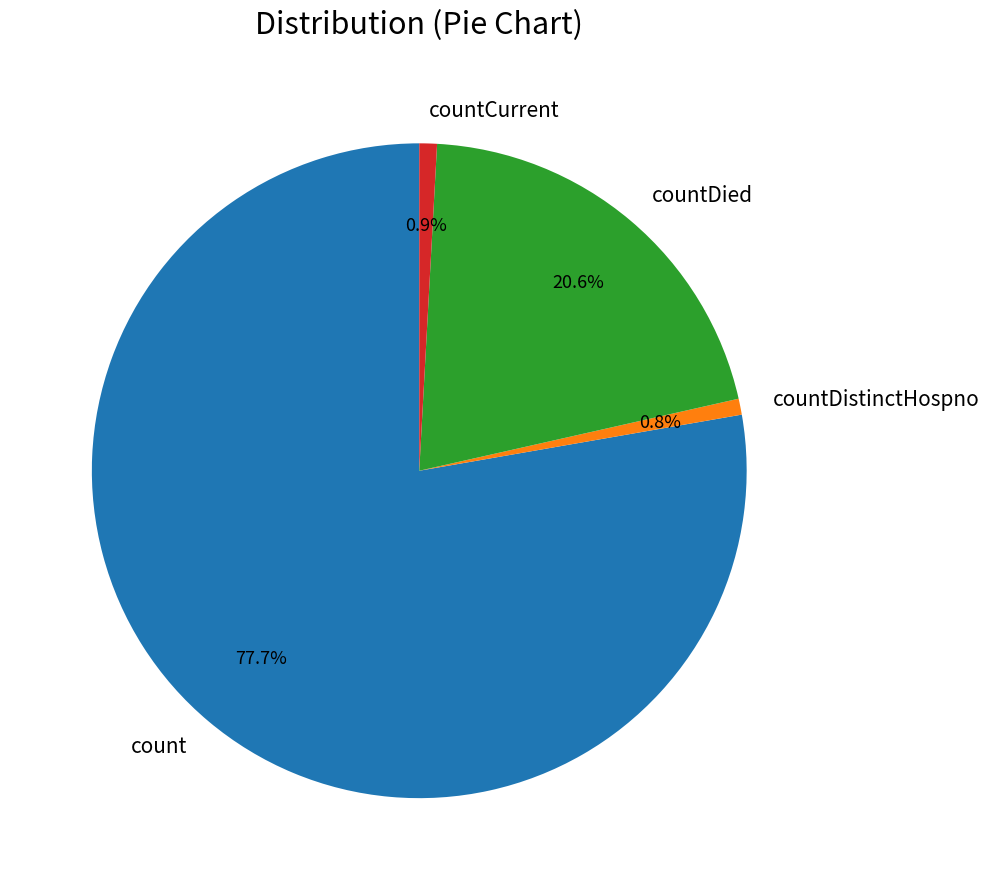

Count the number of slices in the pie.

4